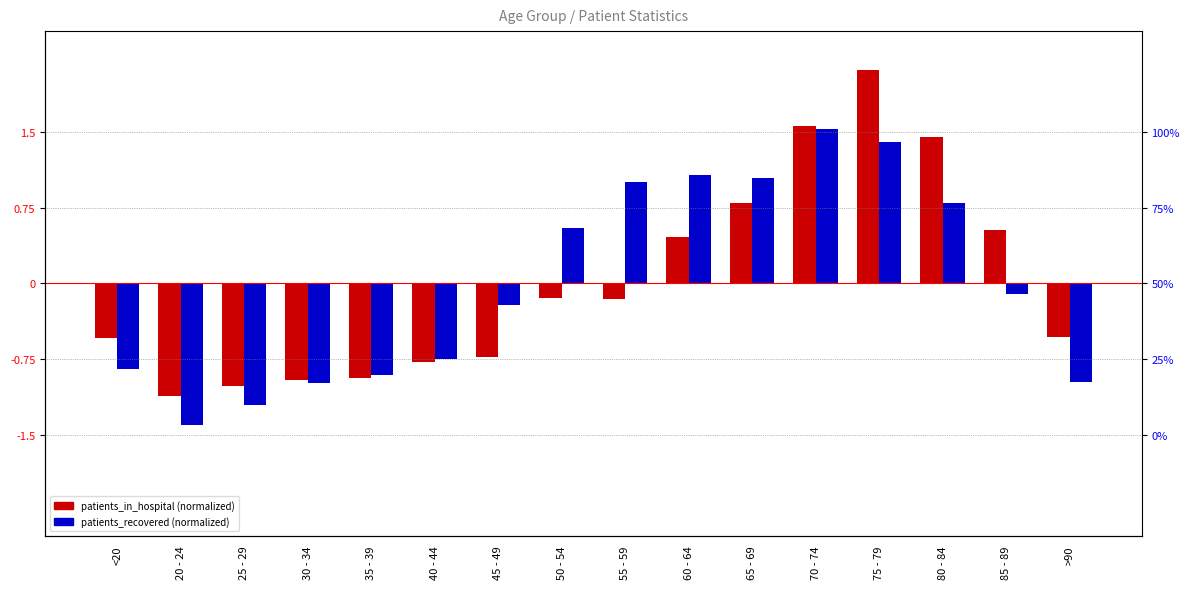

What is the lowest value of the patients_in_hospital series?

-1.1